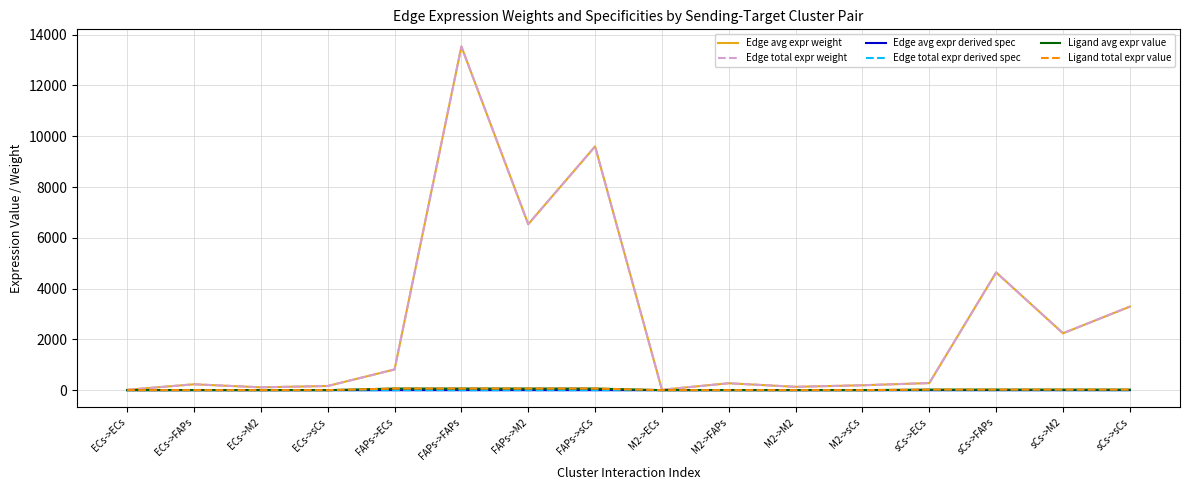

What is the label of the 12th point from the left?

M2->sCs